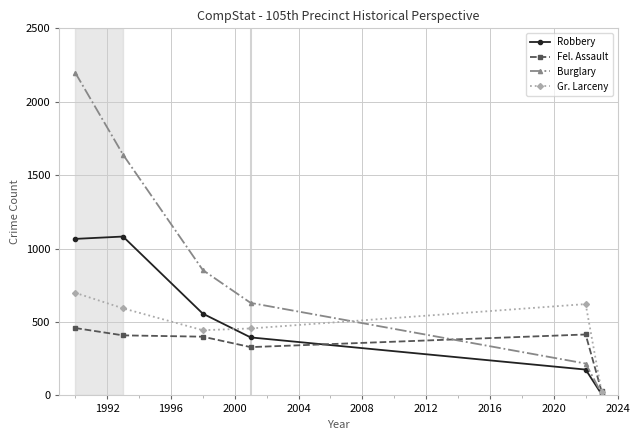

True or false: Fel. Assault has more than 2 points higher than both neighbors.

False